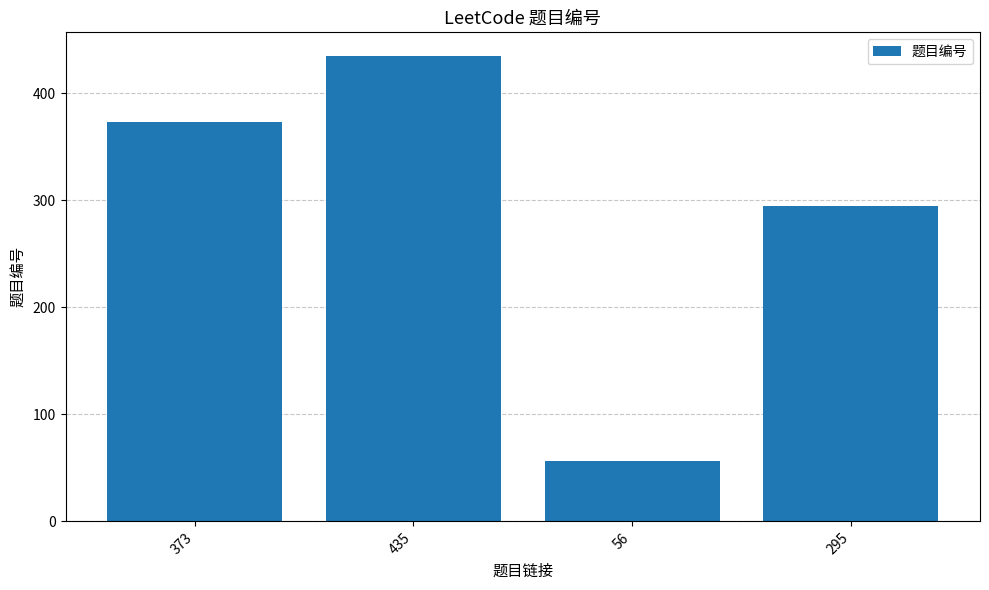

At which label is the value closest to 245?

295